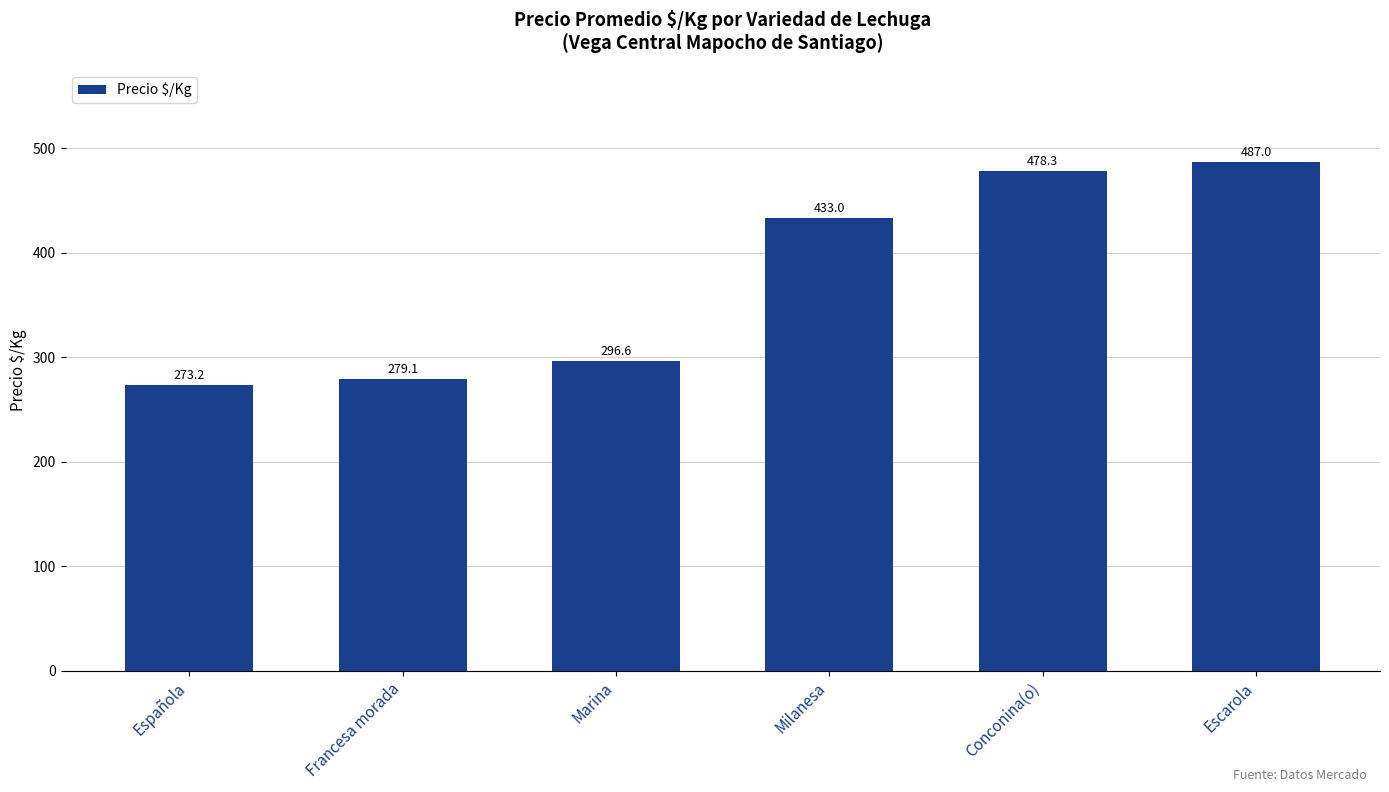

Is it true that the value at Conconina(o) is 638.0?

False